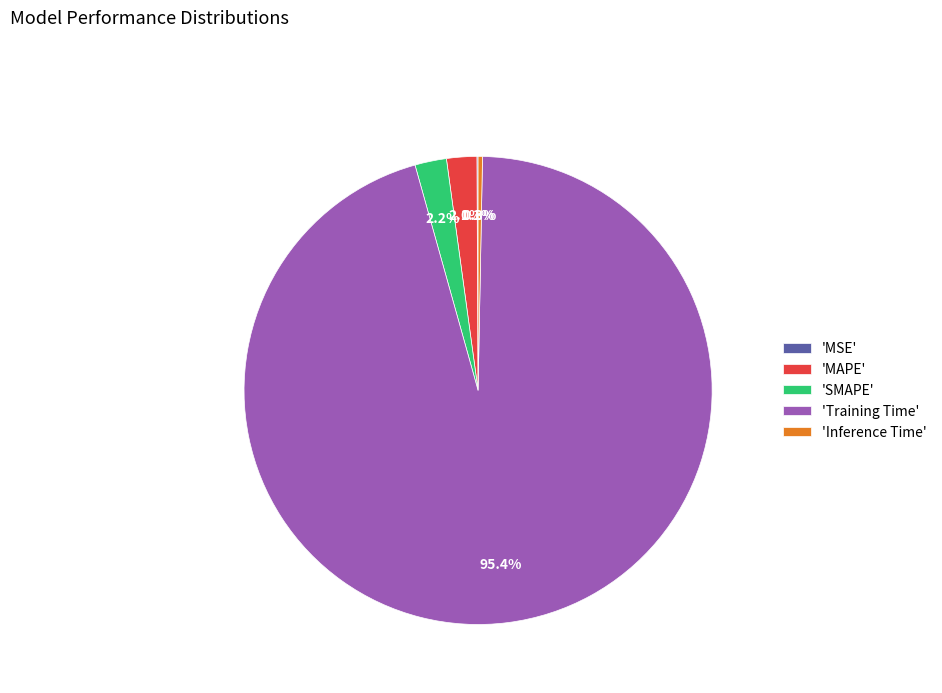

What is the largest slice in the pie chart?

'Training Time'